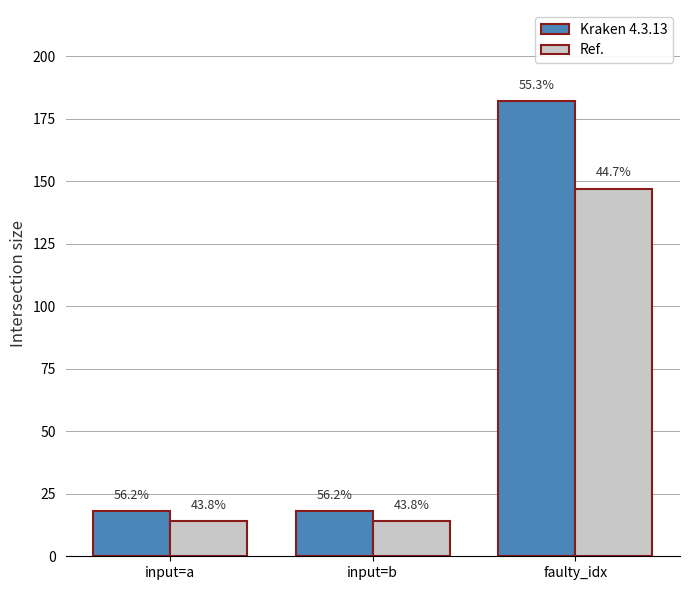

At which label is Ref. closest to 80?

input=a